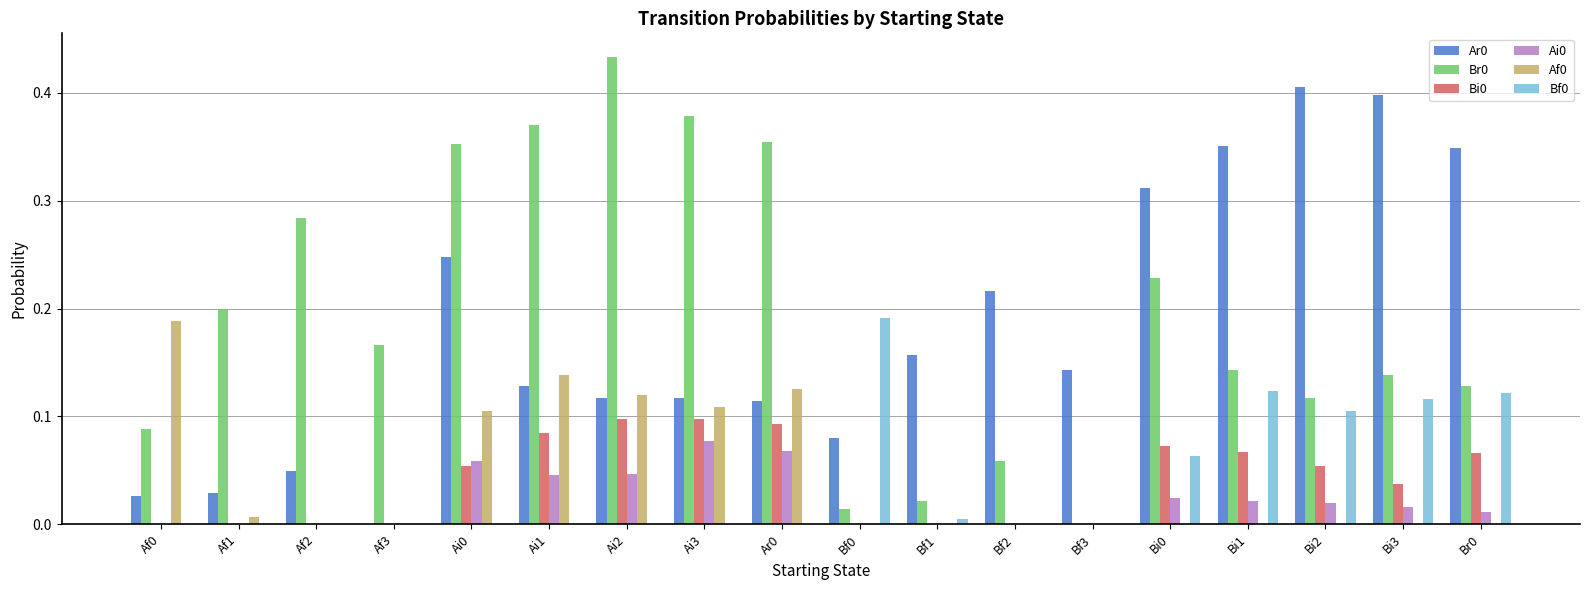

What is the sum of the Ar0 values at Bi0 and Br0?

0.7